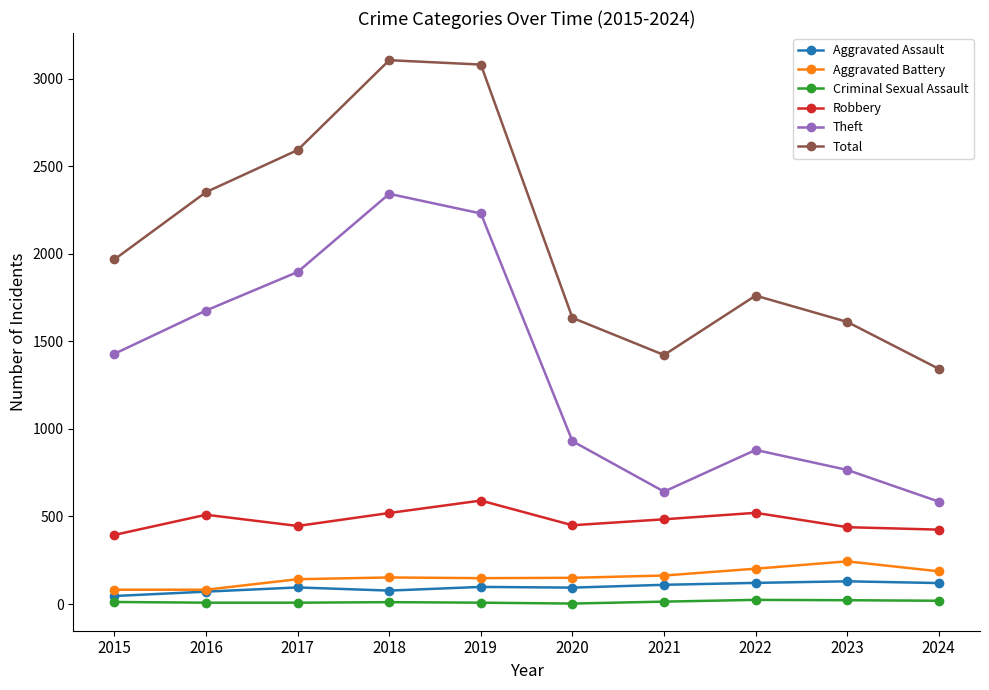

What is the approximate value of Criminal Sexual Assault at 2016?

8